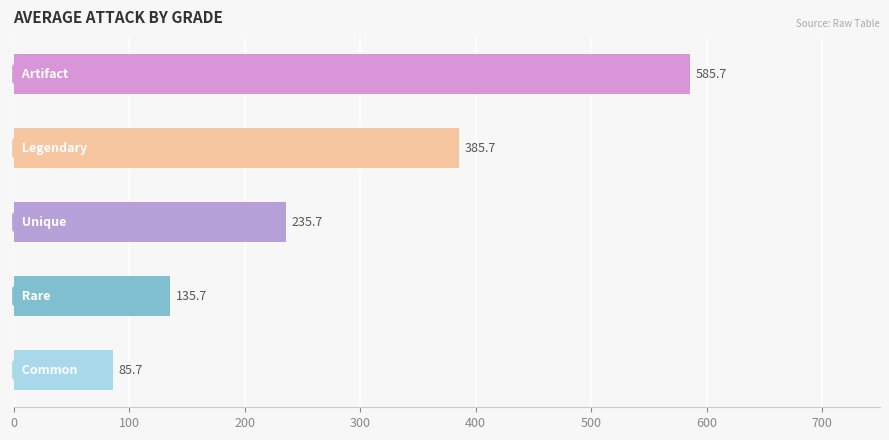

What is the difference between the maximum and minimum values?

500.0